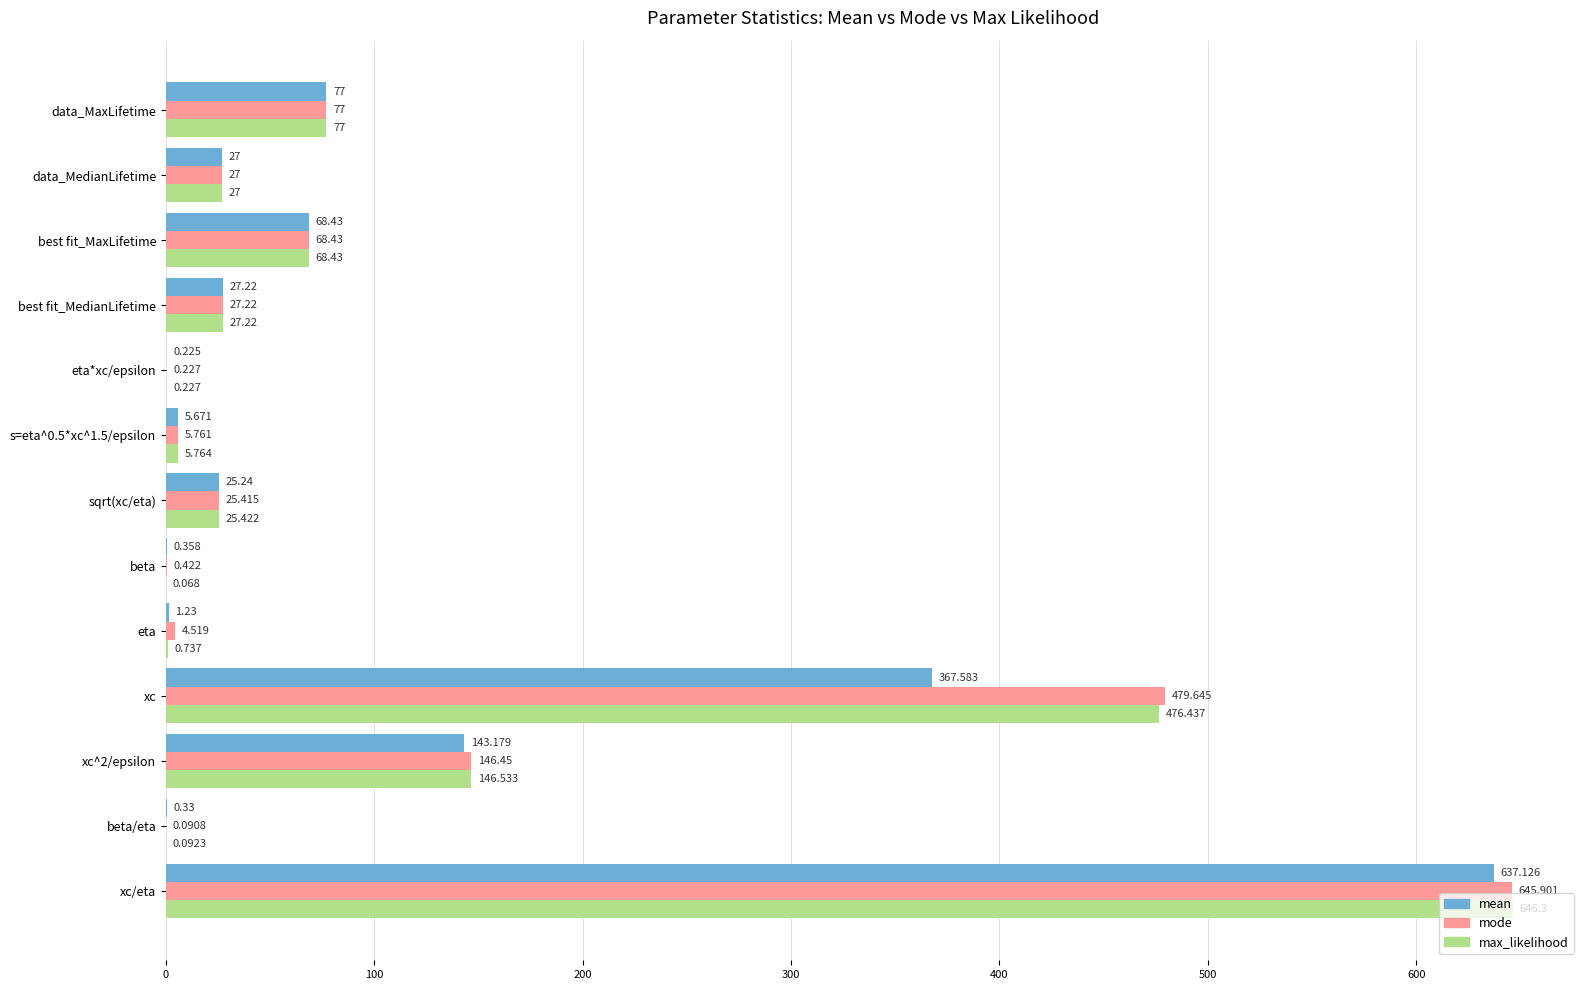

At which label is max_likelihood closest to 323?

xc